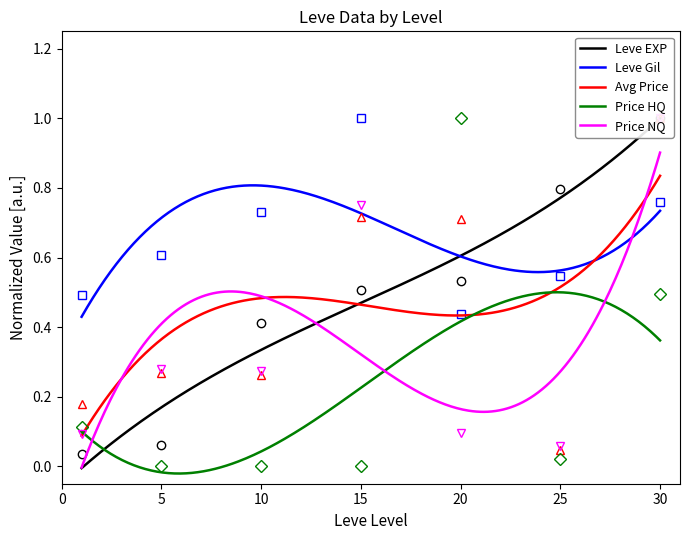

Reading left to right, list all the values displayed in this chart.

Leve EXP: 0.0	0.1	0.4	0.5	0.5	0.8	1.0
Leve Gil: 0.5	0.6	0.7	1.0	0.4	0.5	0.8
currentAveragePrice: 0.2	0.3	0.3	0.7	0.7	0.0	1.0
LevePriceHQ: 0.1	0.0	0.0	0.0	1.0	0.0	0.5
LevePriceNQ: 0.1	0.3	0.3	0.7	0.1	0.1	1.0